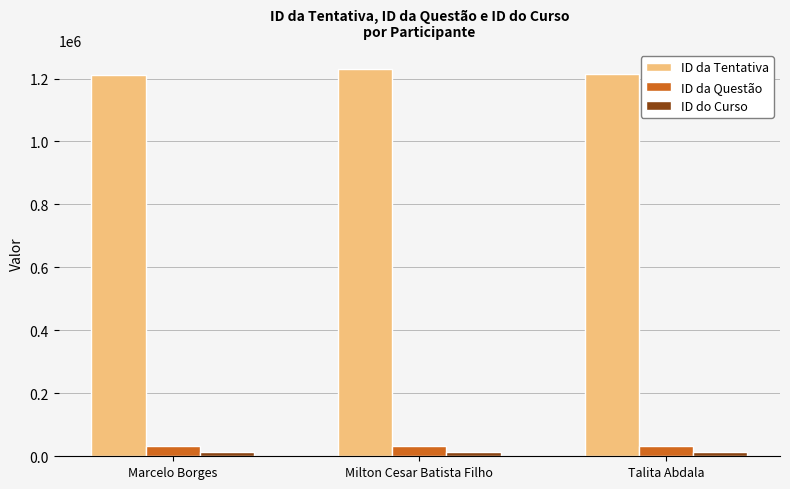

Which series has the largest total across all categories?

ID da Tentativa